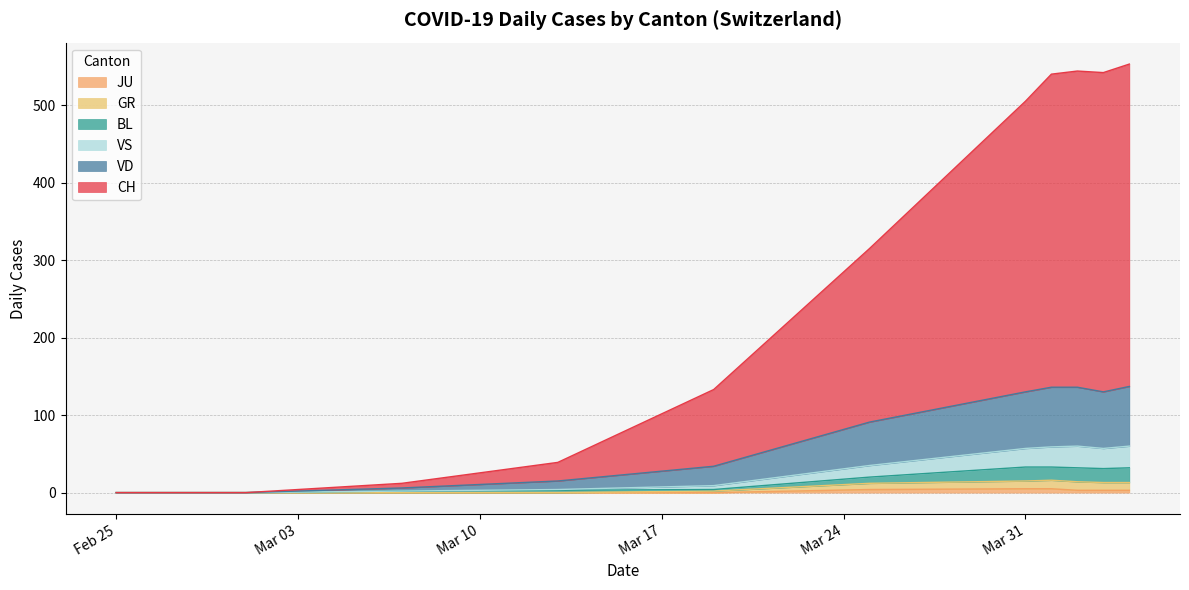

Does the chart have visible grid lines?

Yes